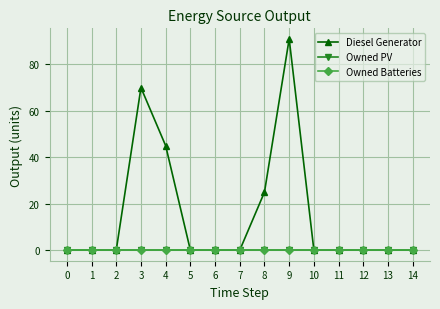

Does the chart have visible grid lines?

Yes